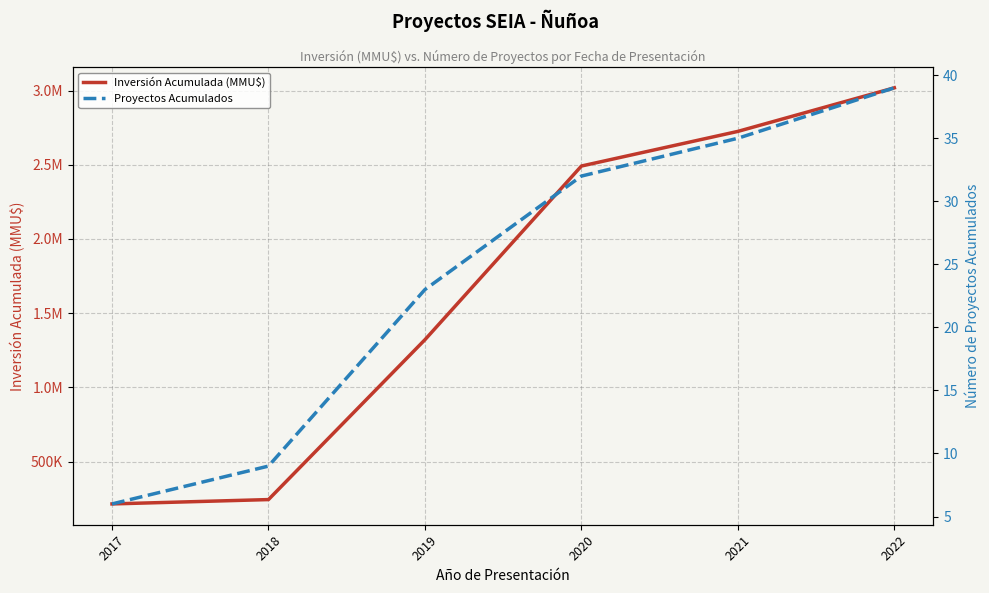

What is the sum of all Proyectos Acumulados values?

144